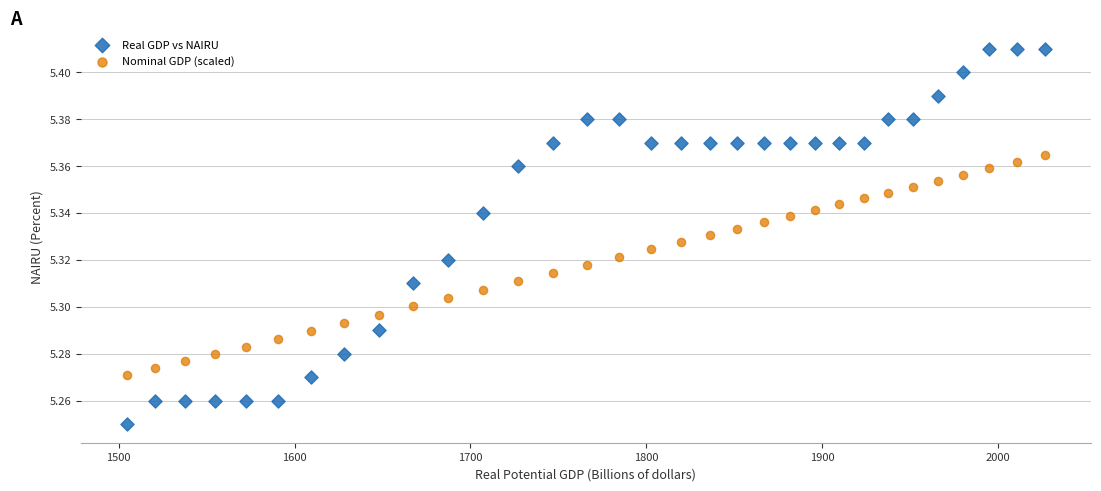

Which series reaches the maximum Y coordinate?

Real GDP vs NAIRU